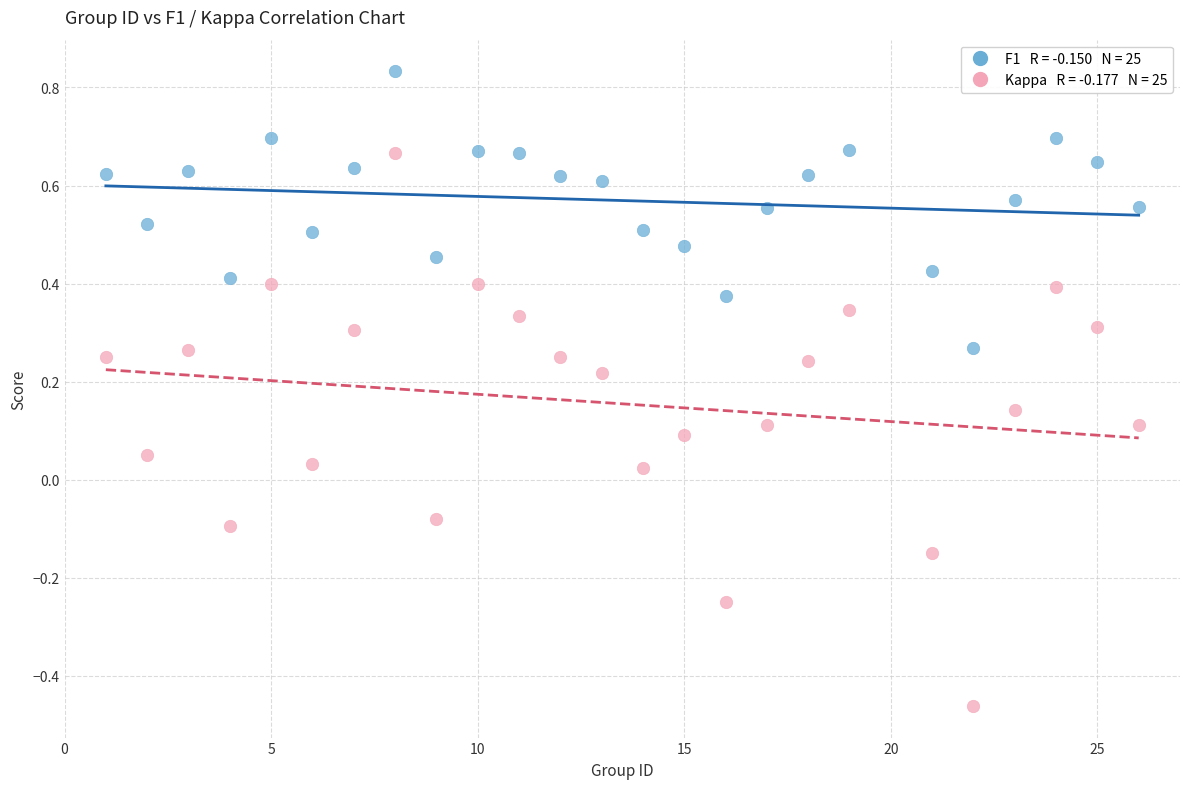

Across all data points, what is the range of X values (max minus min)?

25.0